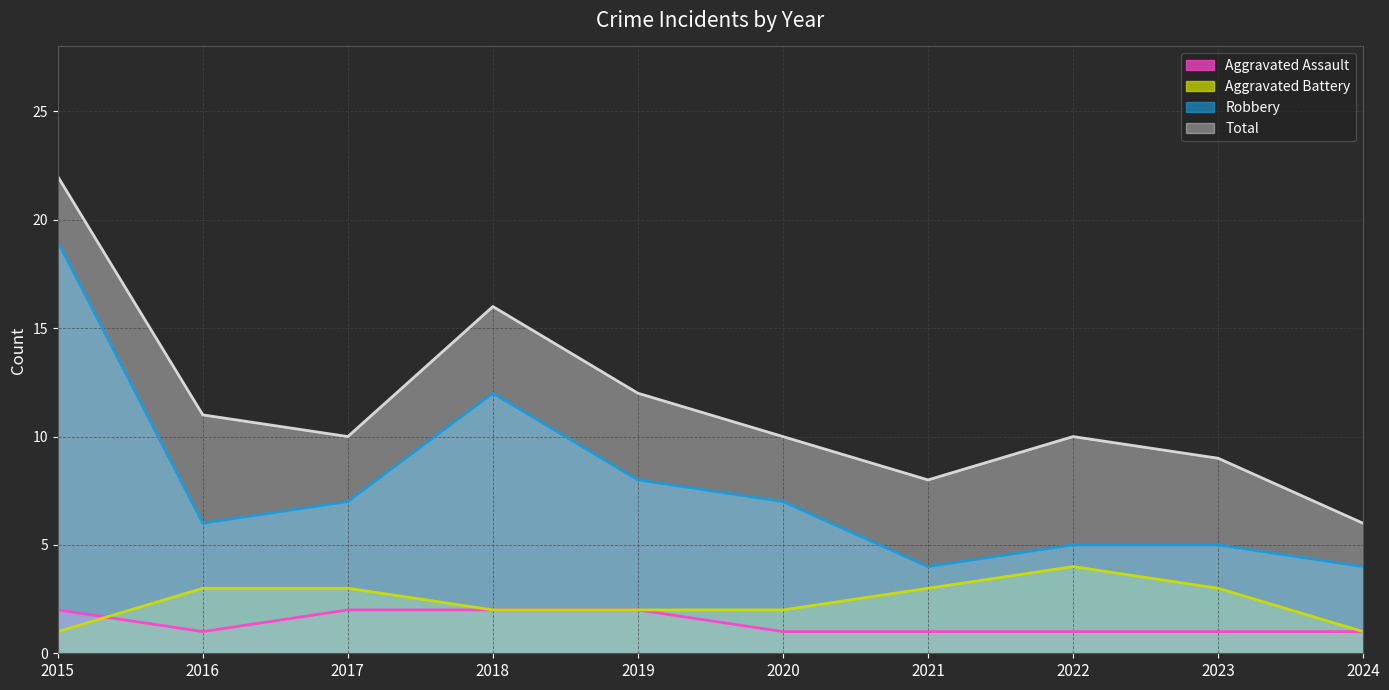

How many data points in Aggravated Battery are above 3?

1